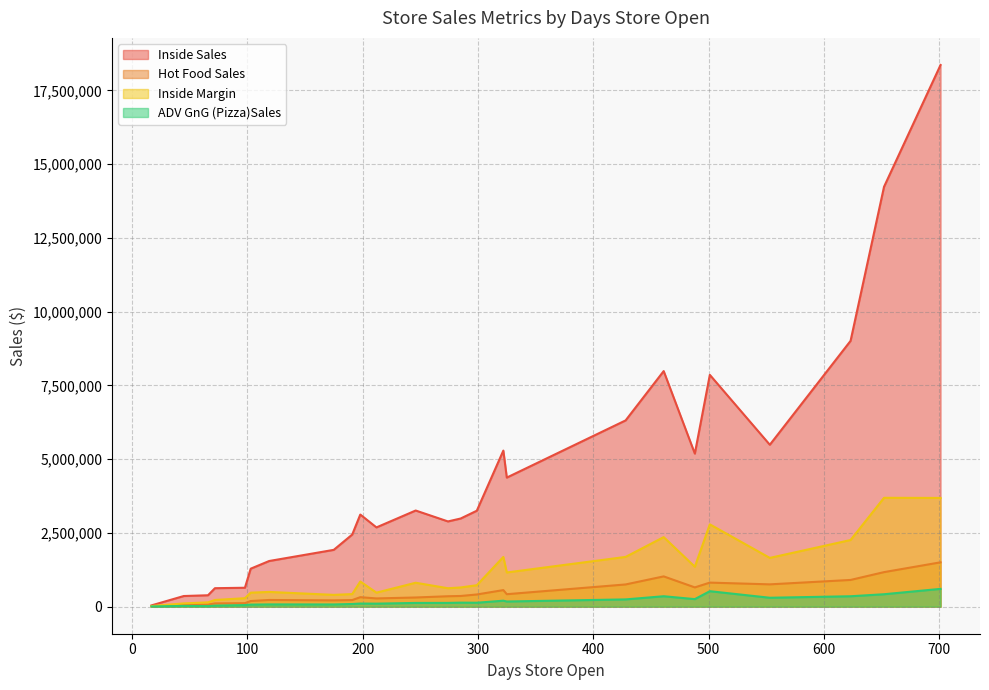

Read the Inside Sales value at 246.

3251487